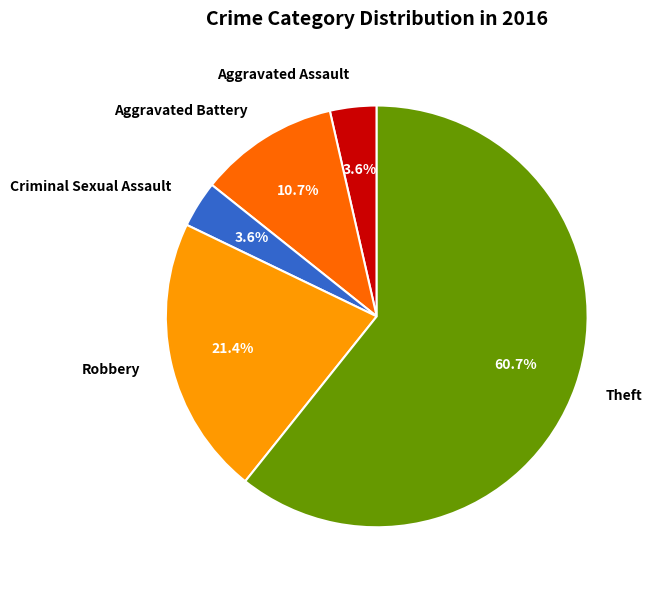

To the nearest percent, what is the difference between the Aggravated Battery and Criminal Sexual Assault slice percentages?

7%